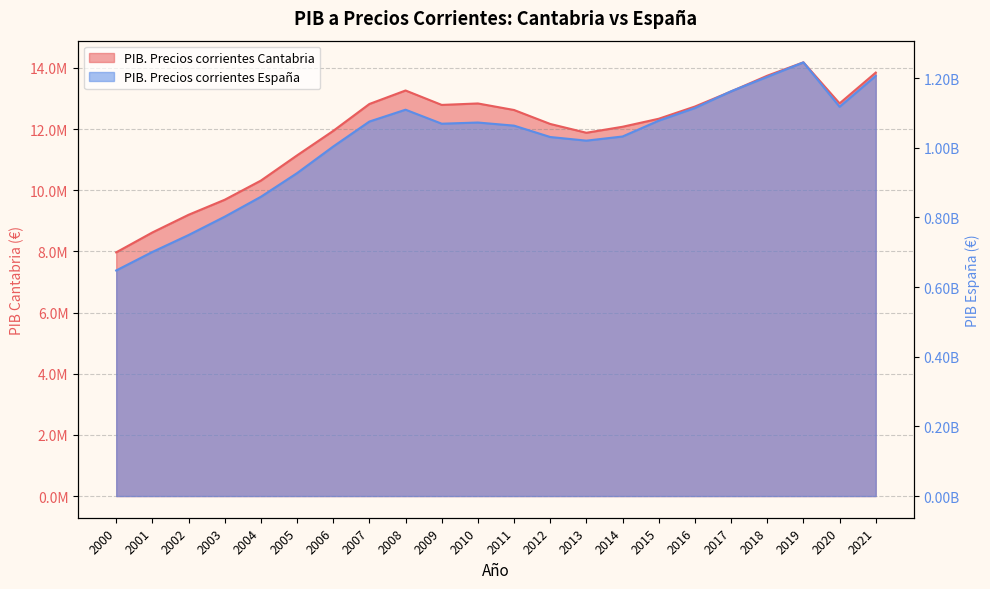

At how many categories does at least one series exceed 992140411?

16